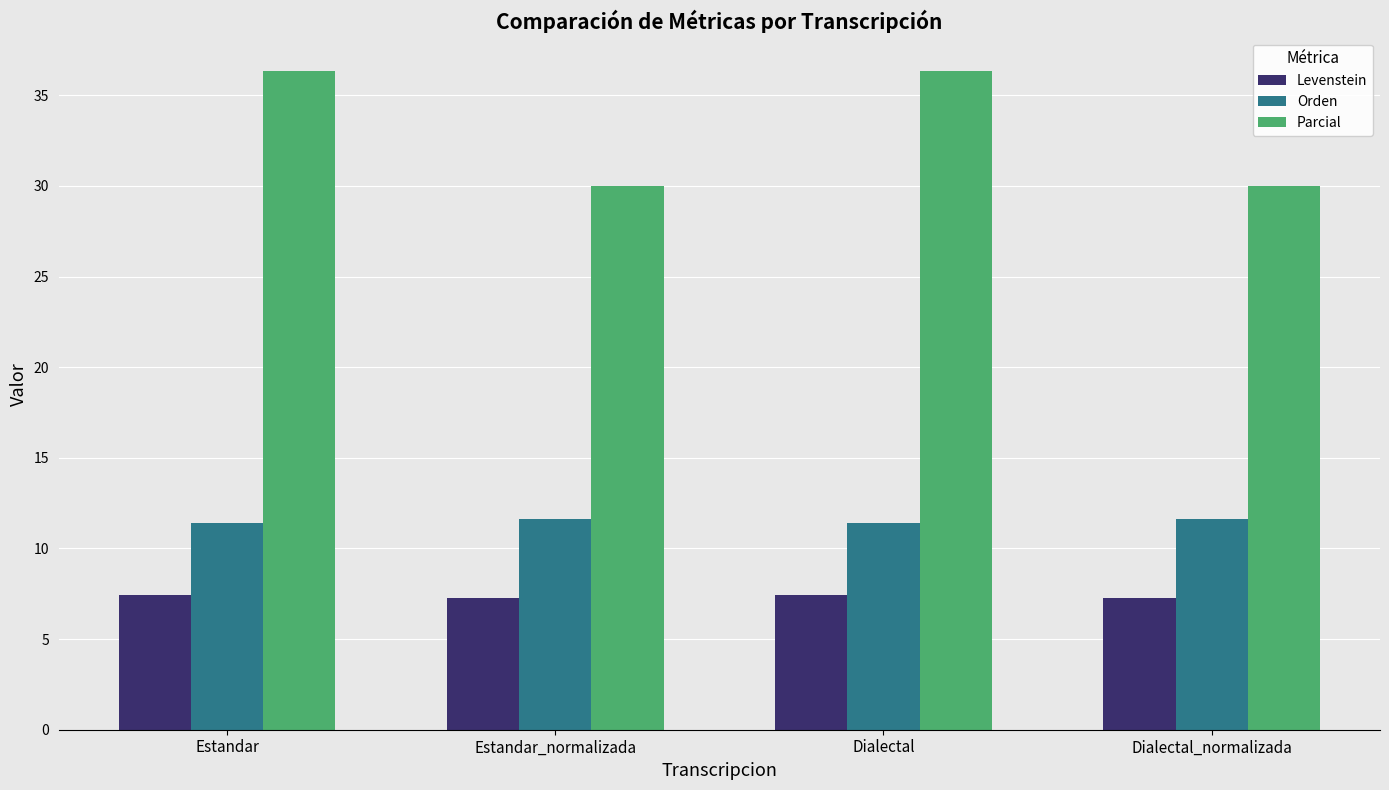

Rank the series at Dialectal from highest to lowest value.

Parcial, Orden, Levenstein